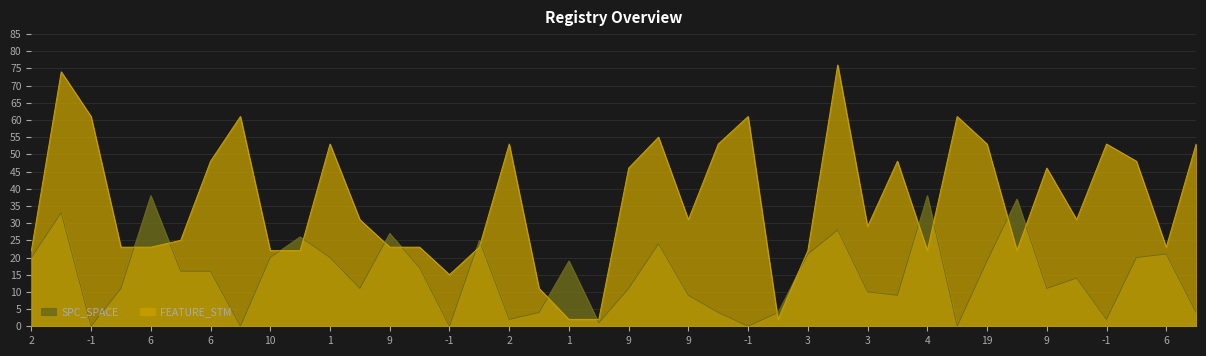

How many lines are shown in the chart?

2